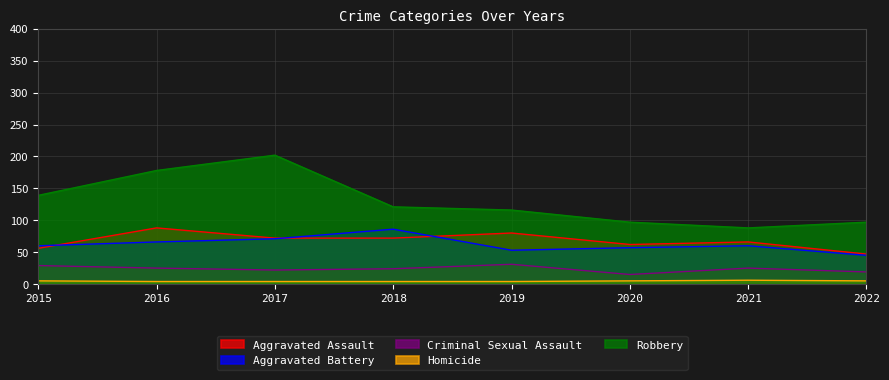

True or false: Aggravated Assault has a value of 88 at 2016.

True